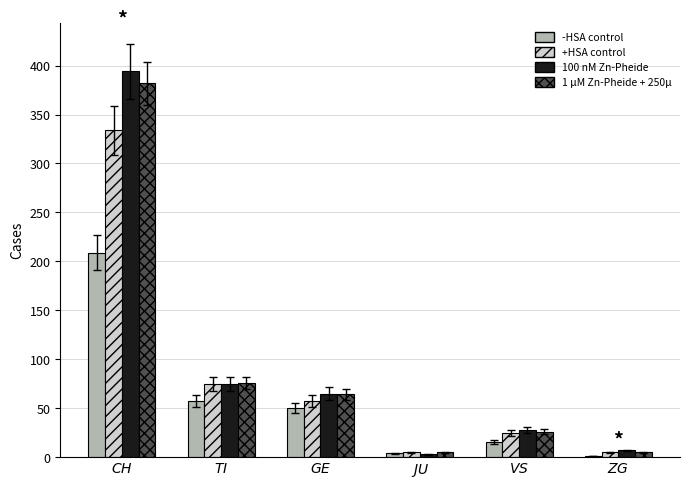

What is the maximum value shown in the chart?

394